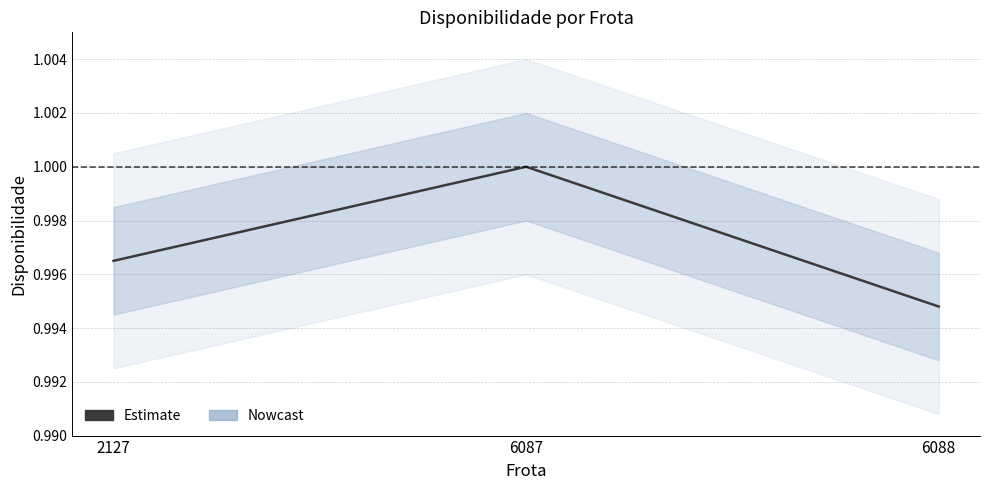

The value at 6087 is 1.7. True or false?

False